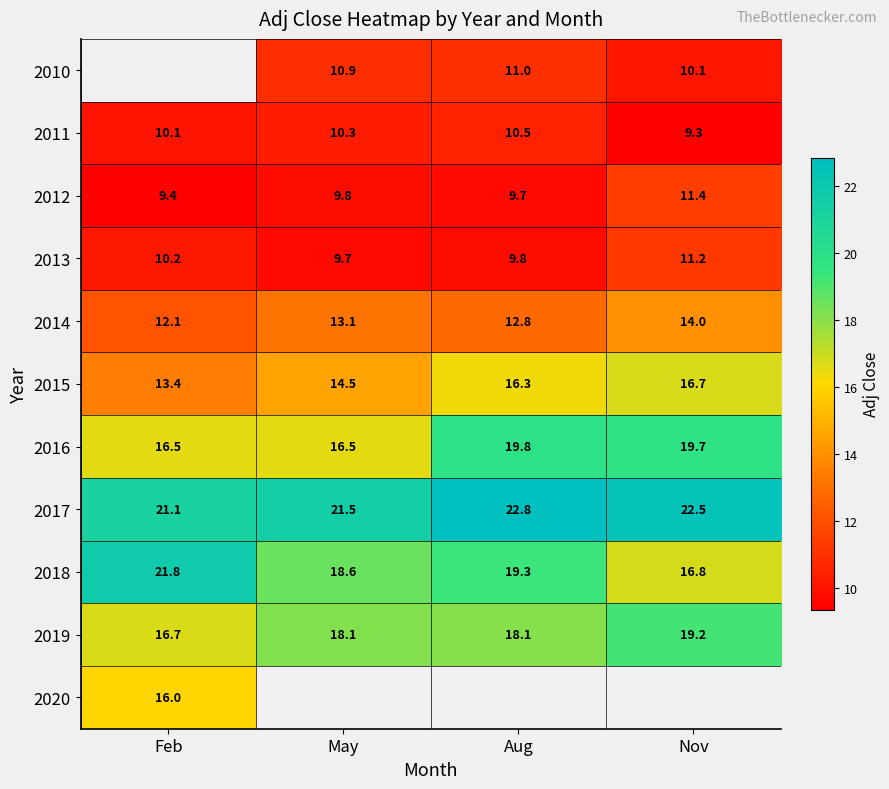

What is the spread (max minus min) of values at Nov?

13.1